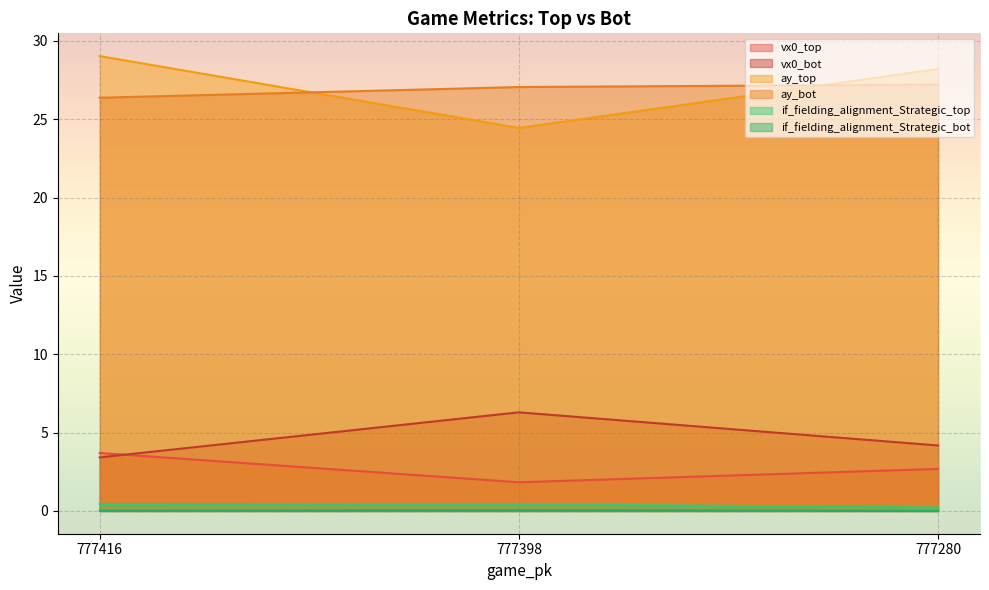

What is the maximum value shown in the chart?

29.0